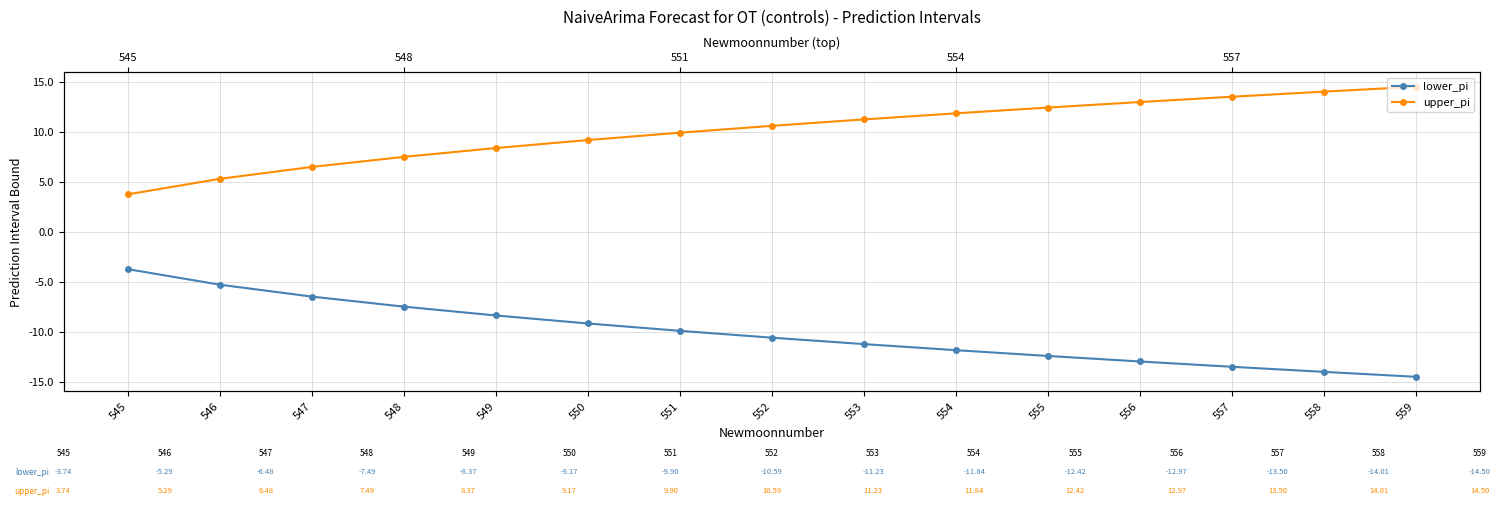

Is it true that lower_pi equals -14.5 at 559?

True